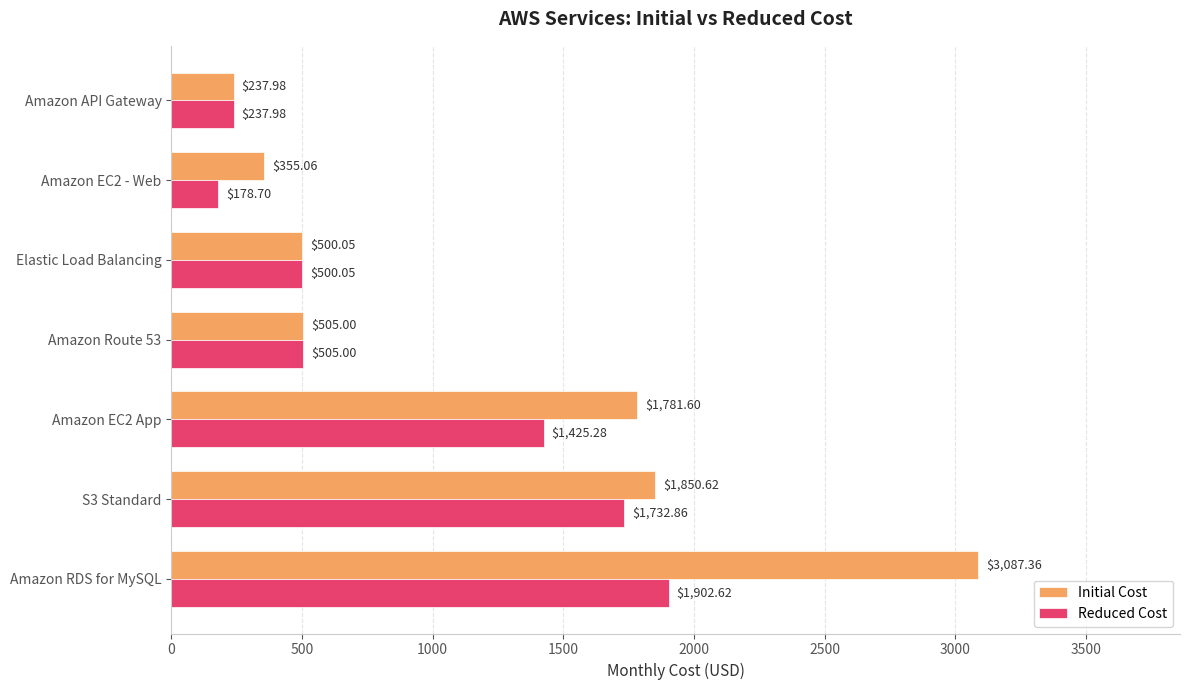

What is the total value across all series at S3 Standard?

3583.5